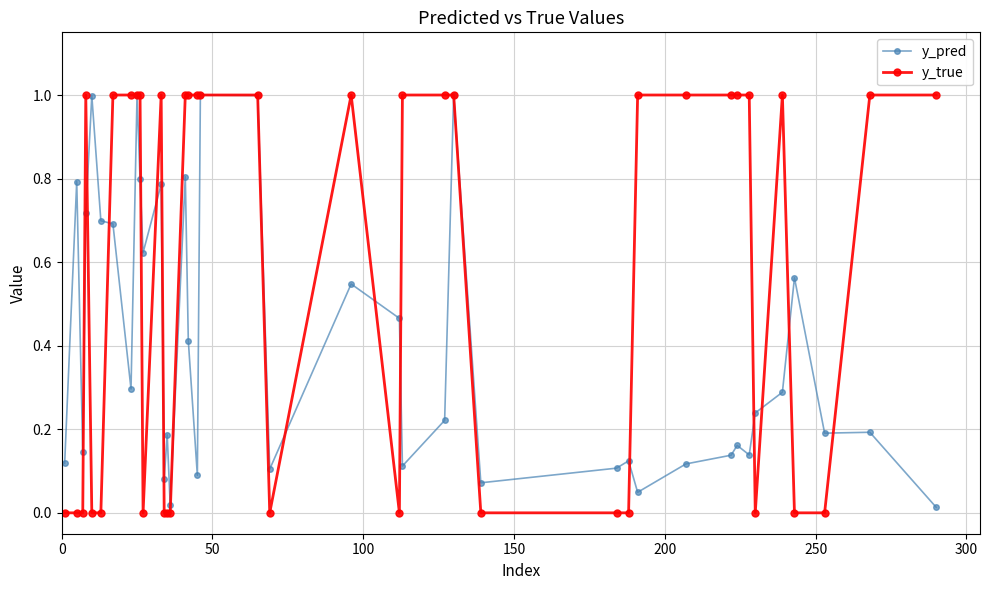

How many values in the y_true series are below 1?

17